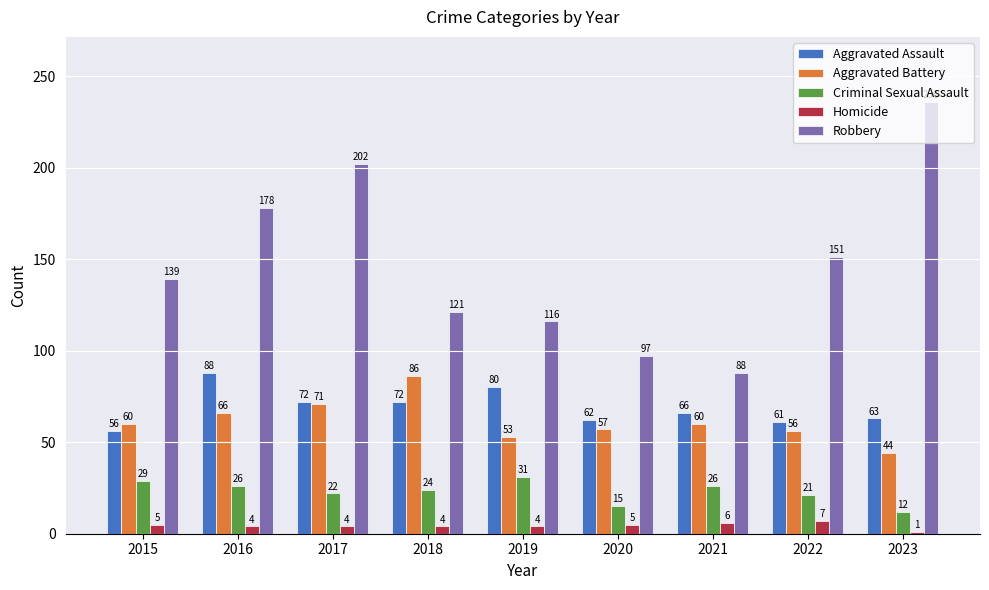

True or false: Aggravated Assault has a value of 61 at 2022.

True